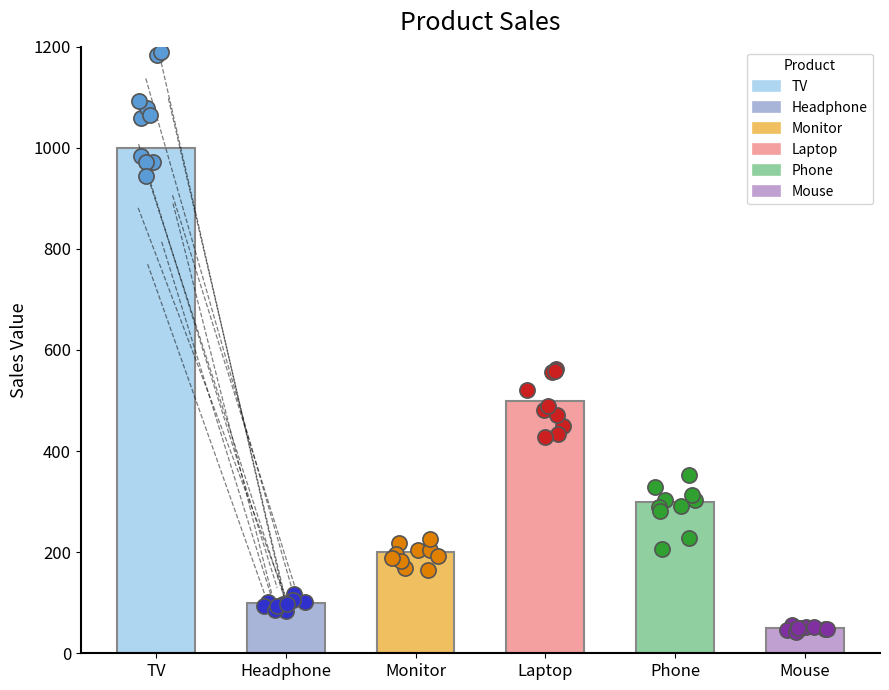

Approximately how many times larger is the value at Mouse compared to Laptop?

0.1